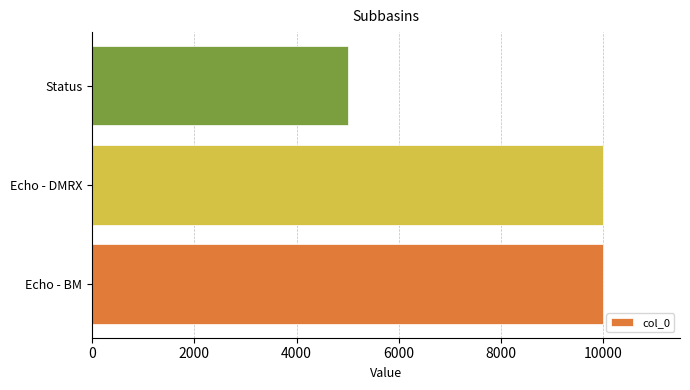

What is the greatest value displayed?

9998